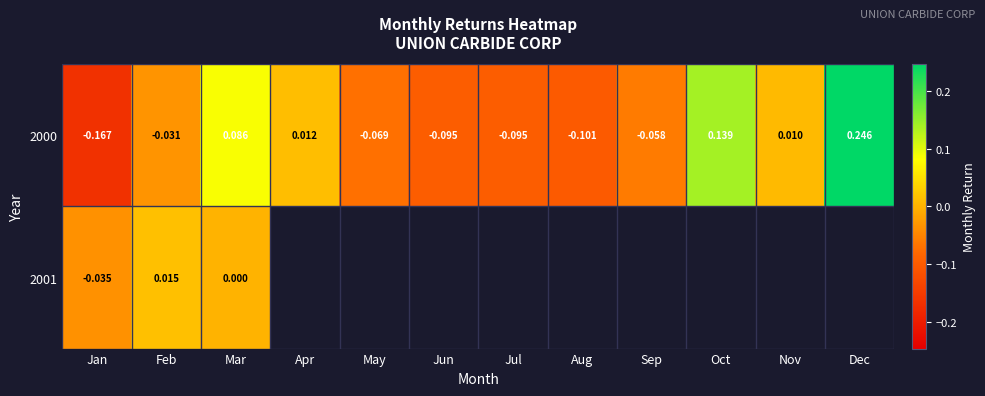

Is the value of 2000 at Aug greater than the value of 2001 at Jan?

No